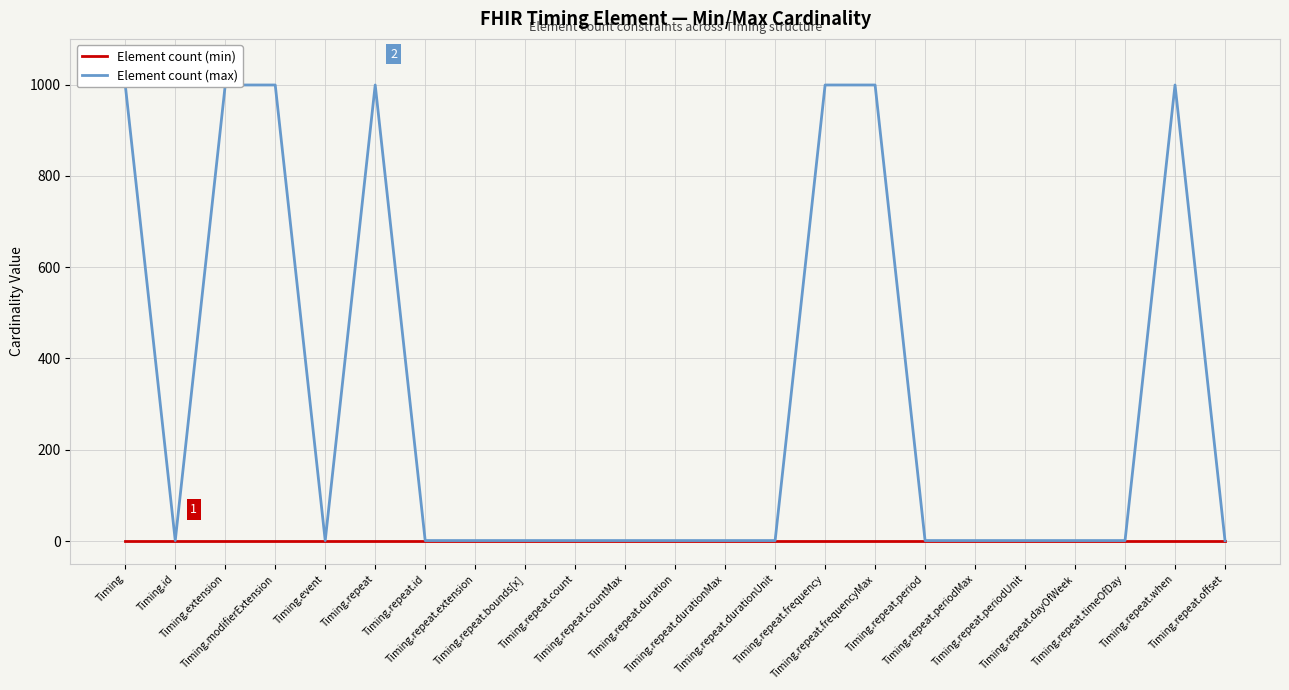

List the labels in order of Element count (min) value, largest first.

Timing, Timing.id, Timing.extension, Timing.modifierExtension, Timing.event, Timing.repeat, Timing.repeat.id, Timing.repeat.extension, Timing.repeat.bounds[x], Timing.repeat.count, Timing.repeat.countMax, Timing.repeat.duration, Timing.repeat.durationMax, Timing.repeat.durationUnit, Timing.repeat.frequency, Timing.repeat.frequencyMax, Timing.repeat.period, Timing.repeat.periodMax, Timing.repeat.periodUnit, Timing.repeat.dayOfWeek, Timing.repeat.timeOfDay, Timing.repeat.when, Timing.repeat.offset